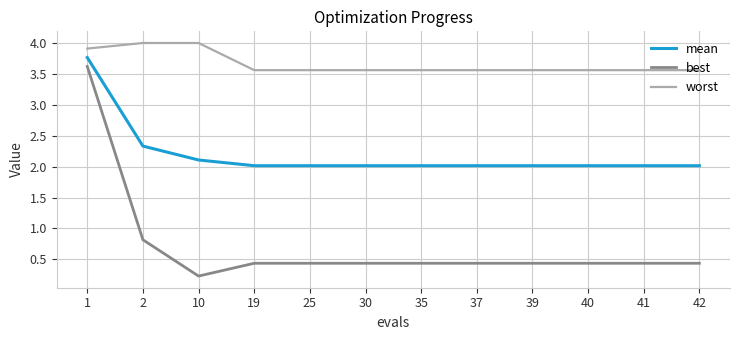

List the series in order of their overall mean, highest first.

worst, mean, best